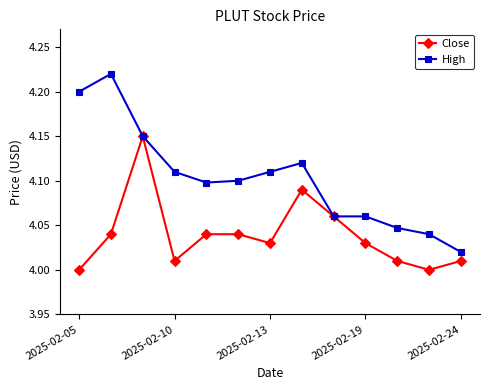

Does the chart display data point markers on the line(s)?

Yes